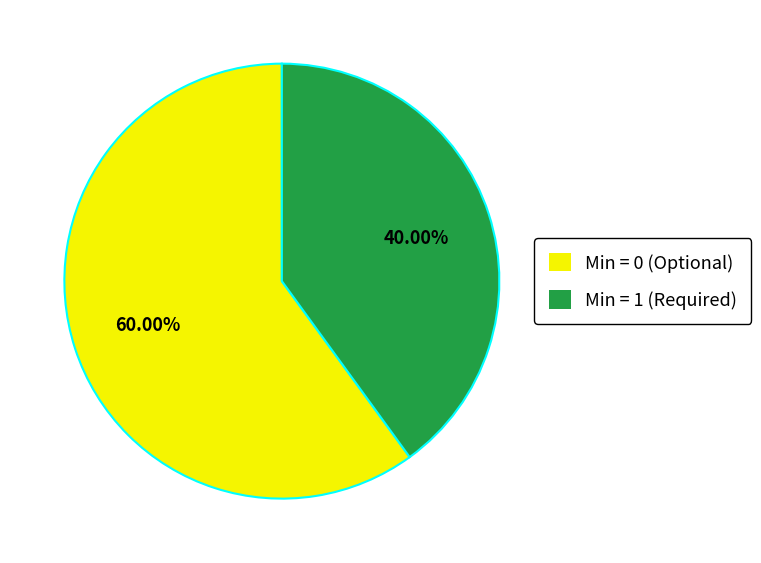

Does any single category account for the majority?

Yes